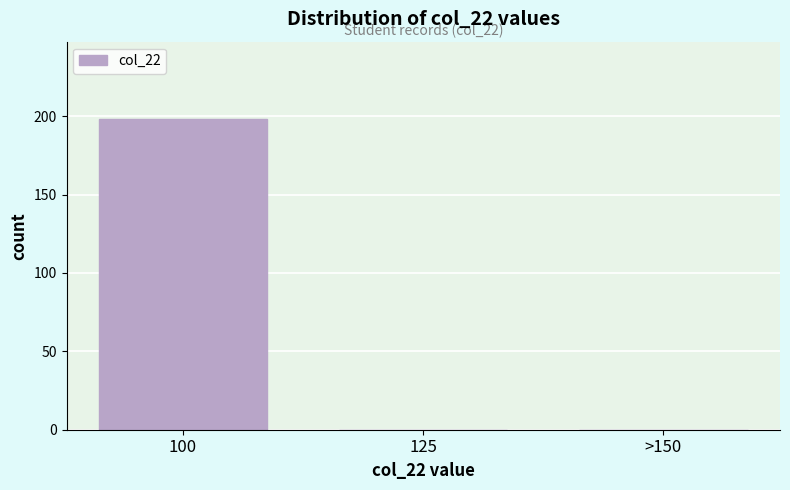

Reading right to left, extract all data points from this chart.

>150=0	125=0	100=198